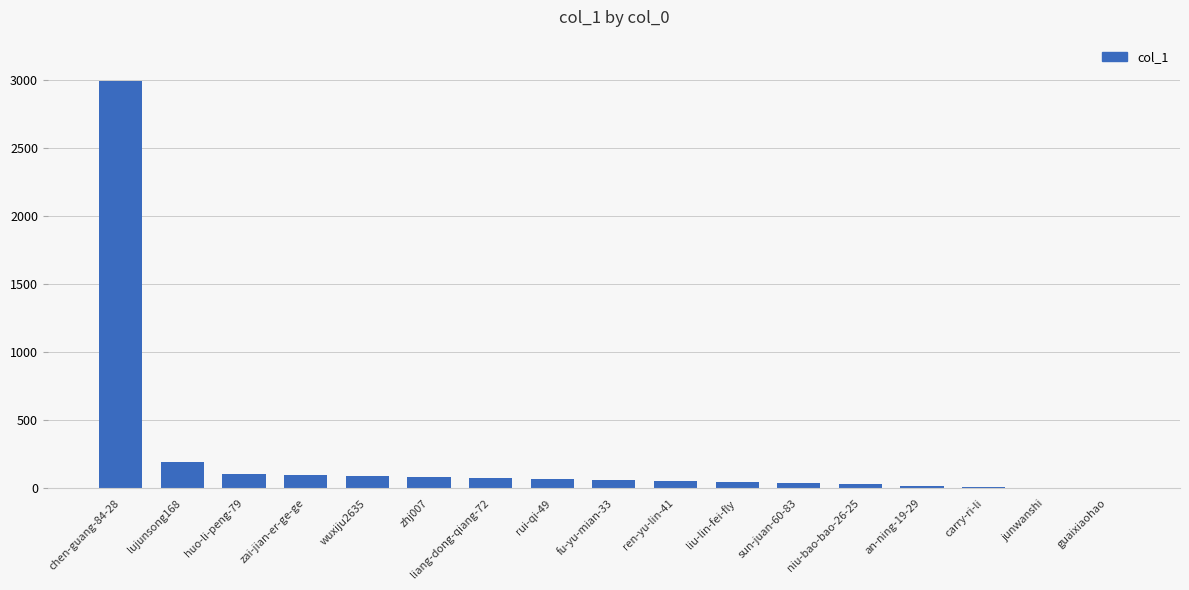

What is the change in value from liang-dong-qiang-72 to ren-yu-lin-41?

-21